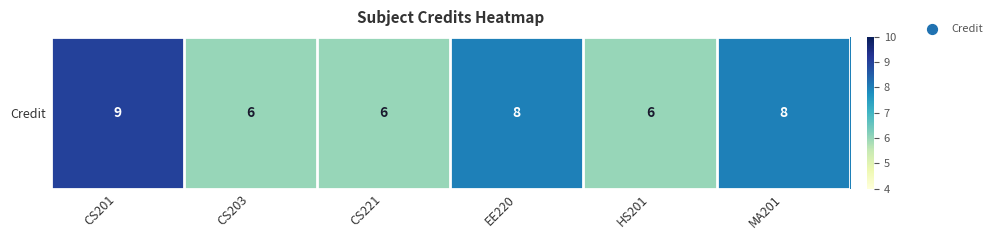

Read the value at HS201.

6